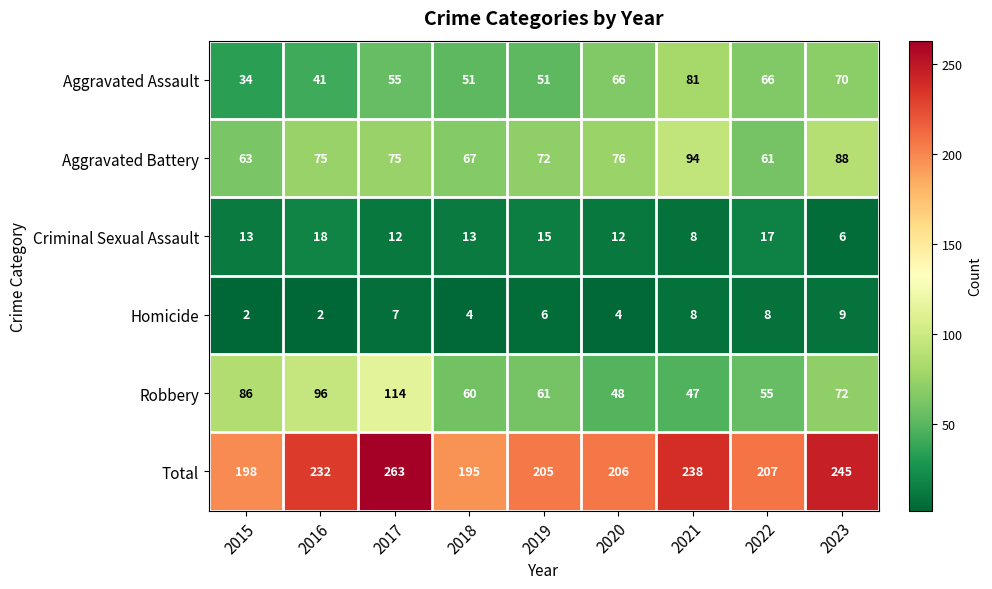

What is the sum of all Criminal Sexual Assault values?

114